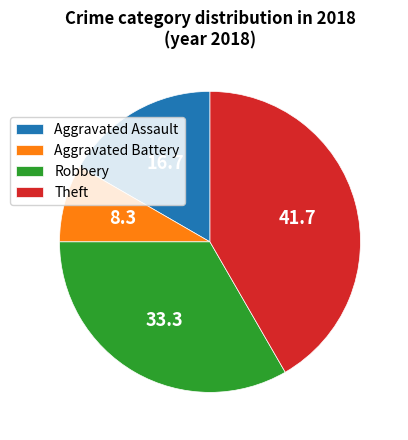

How many segments does this pie chart have?

4